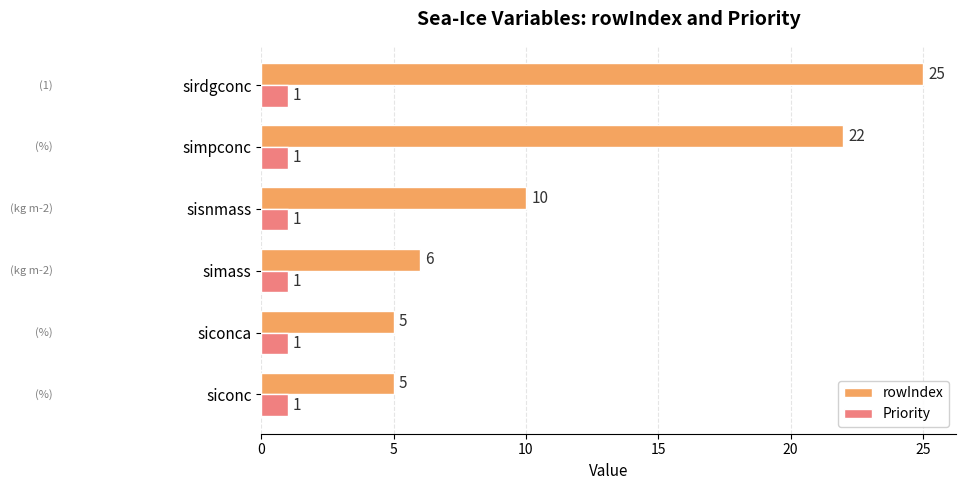

What is the lowest value of the Priority series?

1